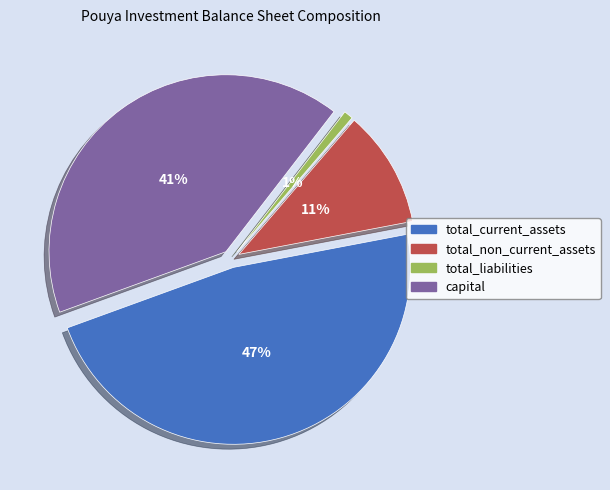

Is there a majority slice in this chart?

No